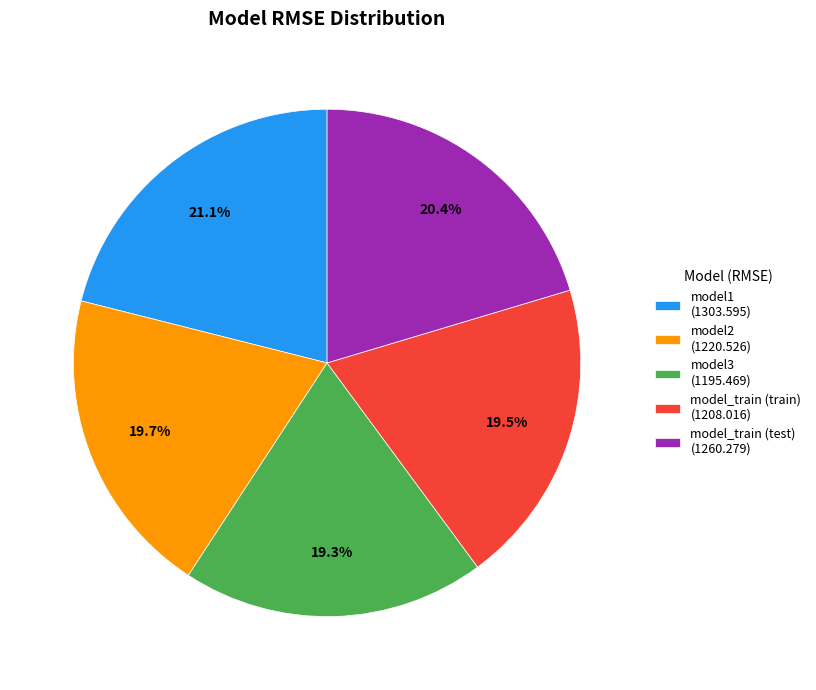

Do model1 and model2 together represent more than half of the pie?

No